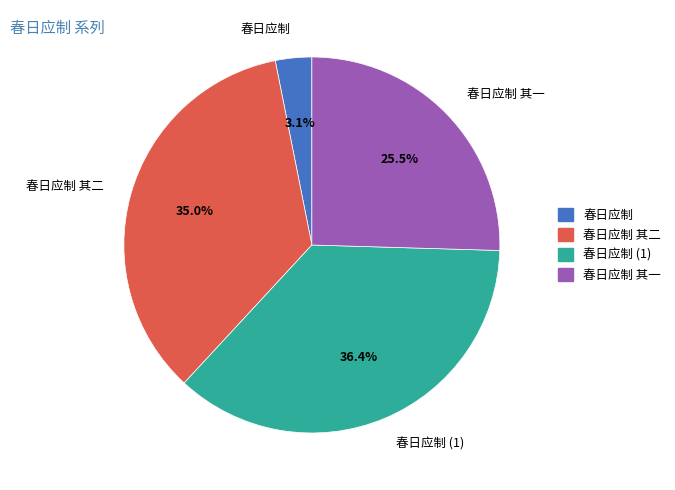

Does 春日应制 (1) account for over 50% of the chart?

No